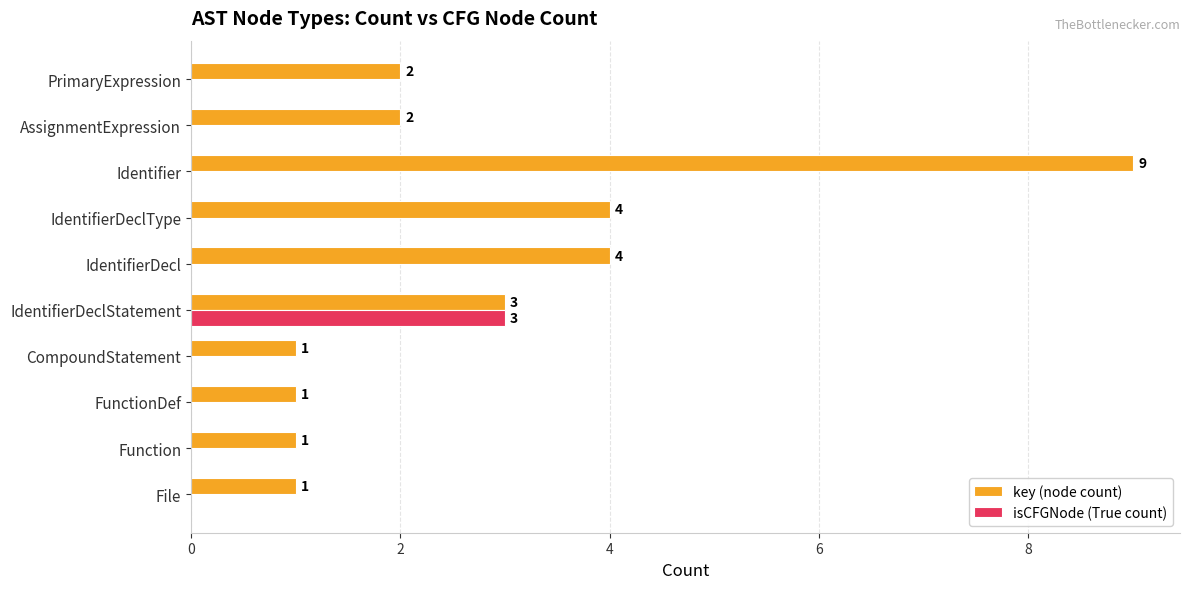

How many series are shown in this chart?

2